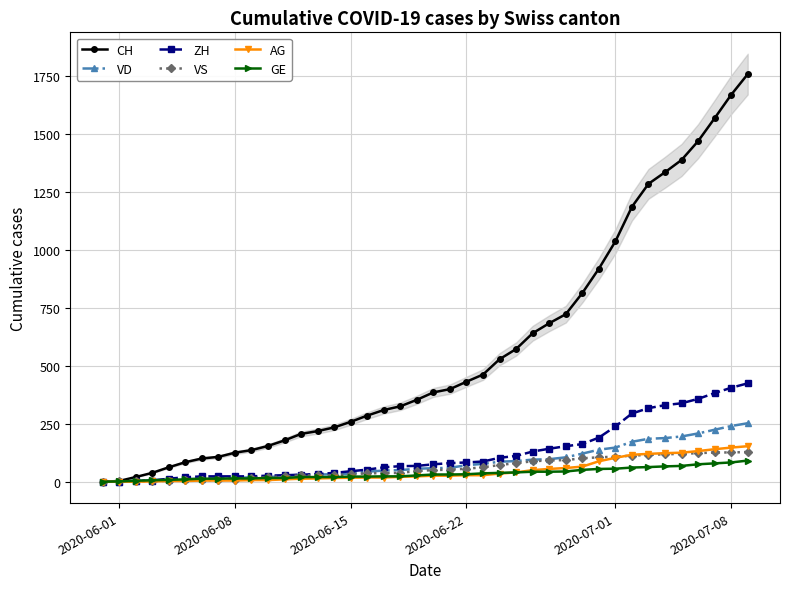

What is the average value of the ZH series?

125